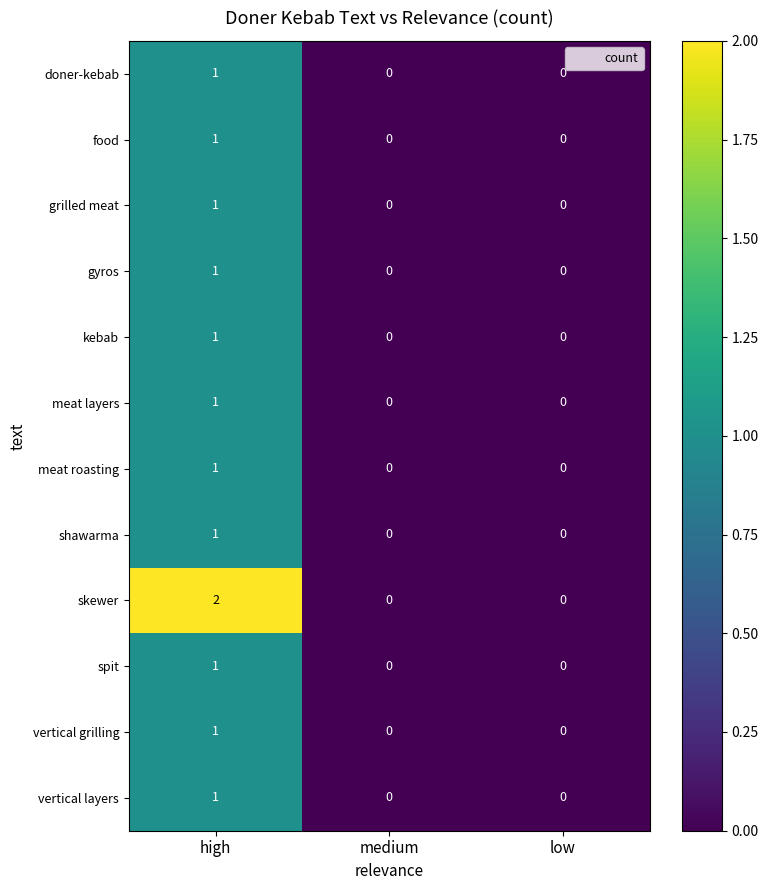

Between high and medium, which series saw the biggest shift?

skewer